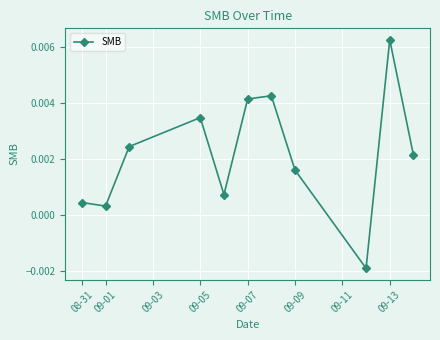

How many points are higher than both their immediate neighbors (excluding endpoints)?

3